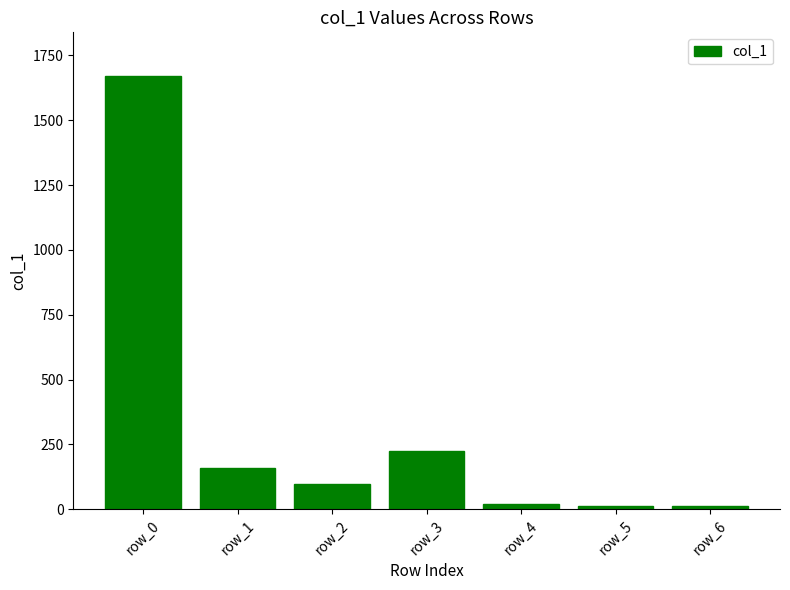

At which category does the chart reach its peak across all series?

row_0